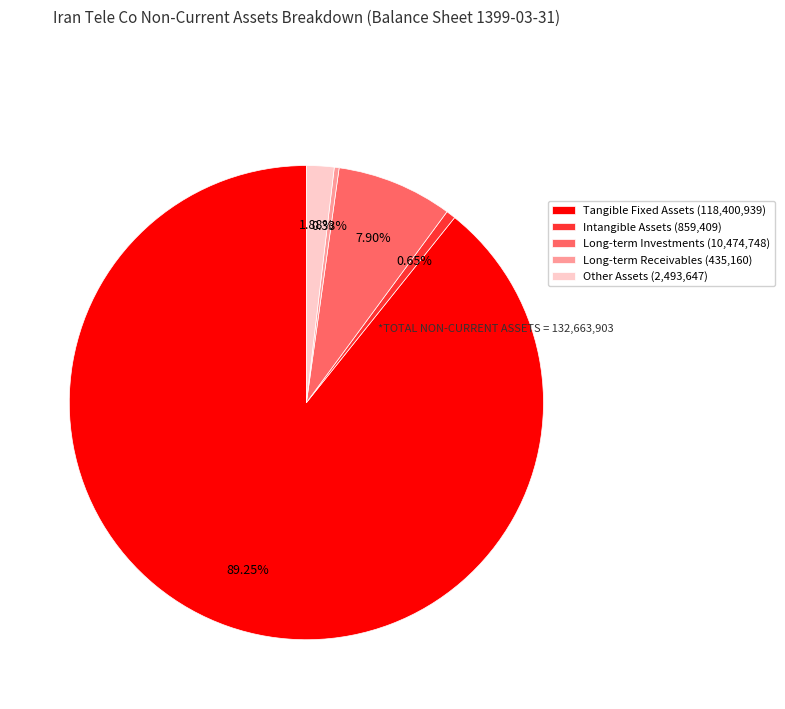

How many slices are in this pie chart?

5